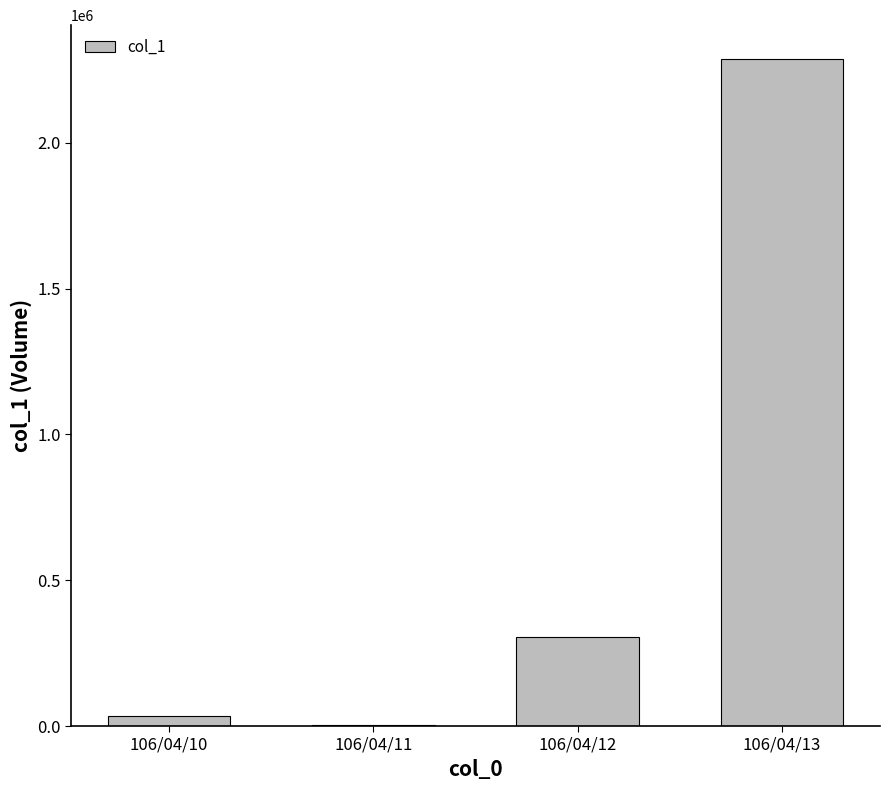

At which label is the value closest to 1145500?

106/04/12